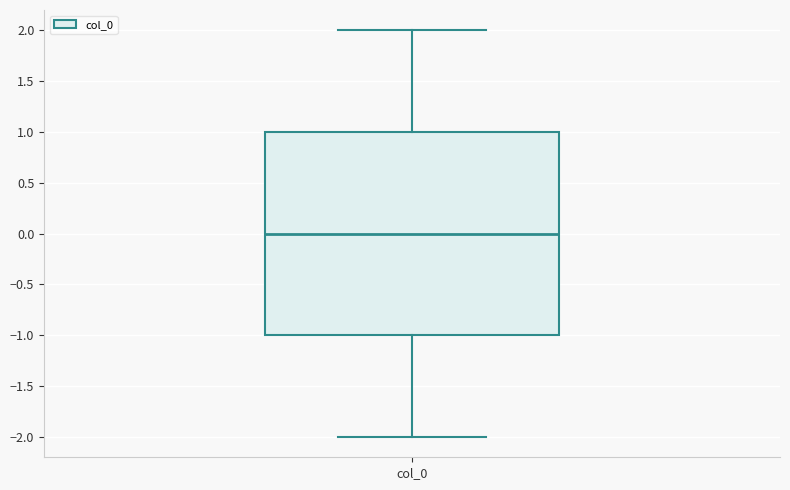

Where does the upper whisker of the box for col_0 end on the y-axis? The values are not printed on the chart, so give them approximately, as read against the axis.

2